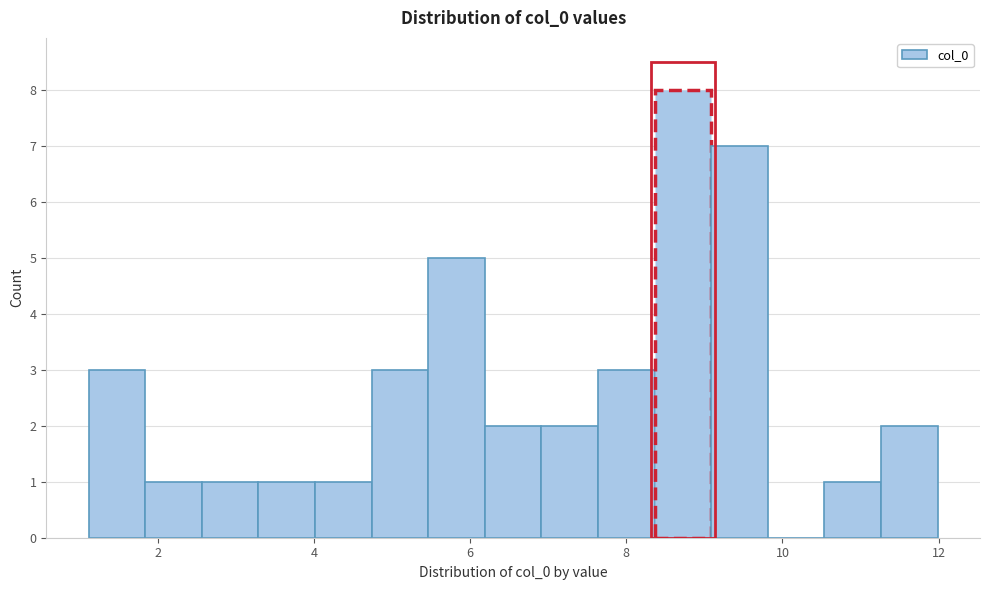

Around what value on the x-axis is the tallest bar? Give the approximate position of its centre, as read against the axis.

8.8